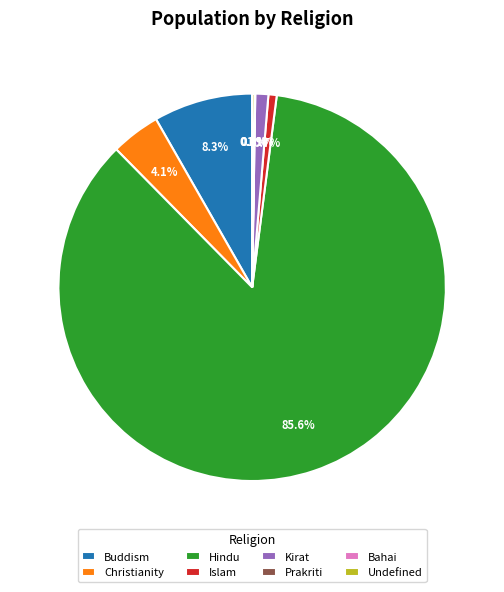

To the nearest percent, what portion does Kirat represent?

1%